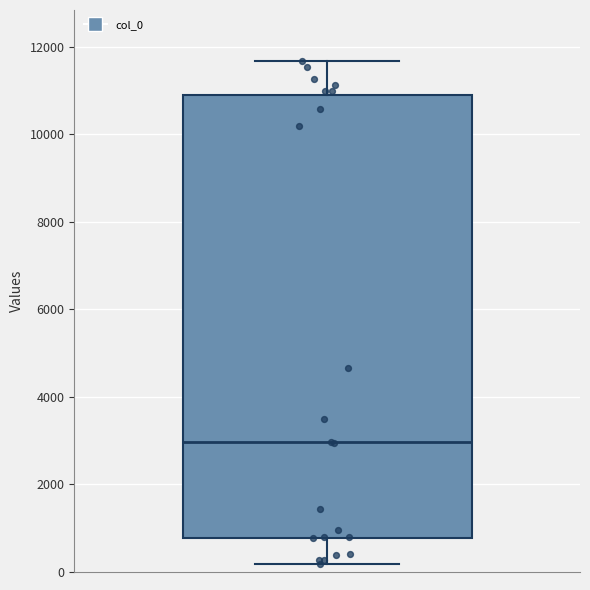

Transcribe this box plot: give where the median line is, the range the box spans, and where the two whiskers end, as read against the y-axis. The values are not printed on the chart, so give them approximately, as read against the axis.

median 3000, box 800 to 10800, whiskers 200 to 11600